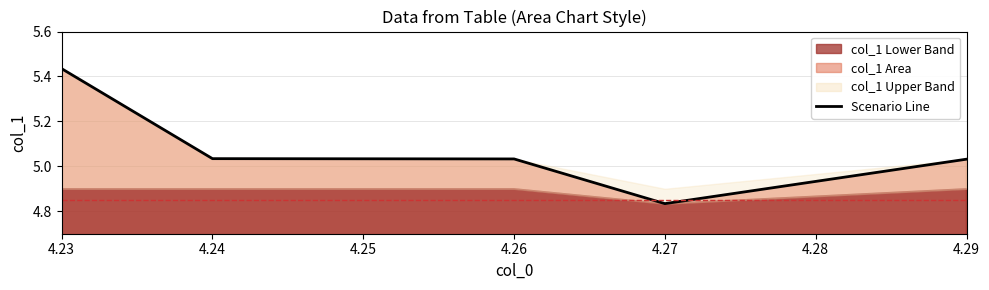

What is the value of the 5th point from the left?

5.0